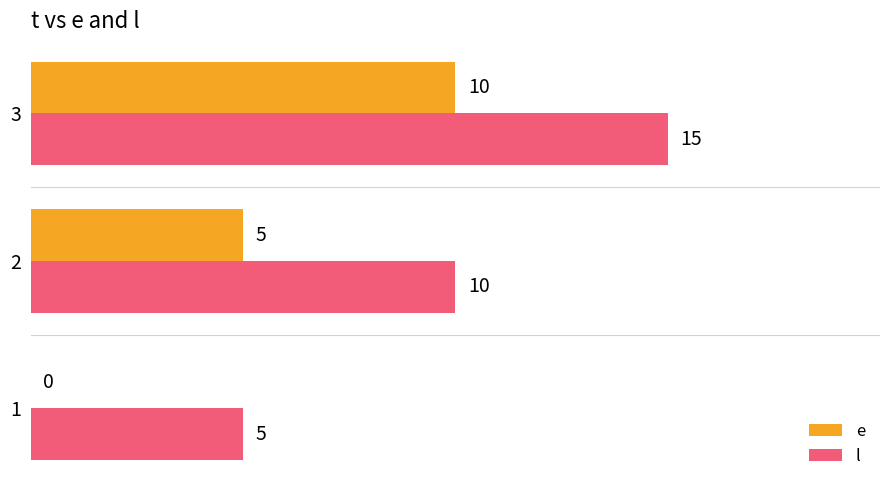

At which category is the sum across all series the highest?

3